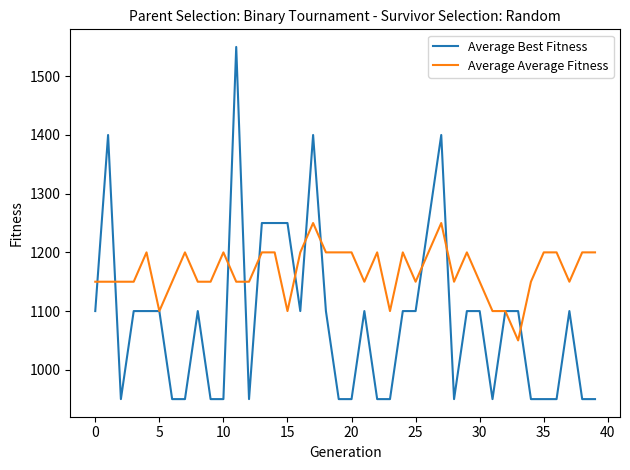

What is the greatest value displayed?

1550